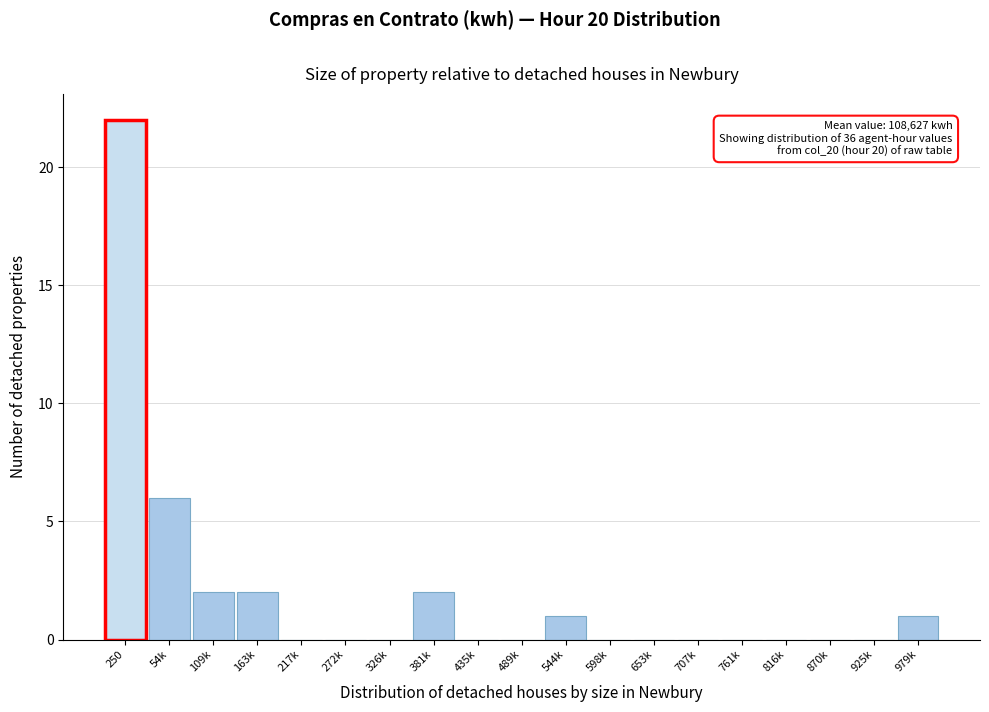

Reading left to right, extract all data points from this chart.

250=22	54k=6	109k=2	163k=2	217k=0	272k=0	326k=0	381k=2	435k=0	489k=0	544k=1	598k=0	653k=0	707k=0	761k=0	816k=0	870k=0	925k=0	979k=1